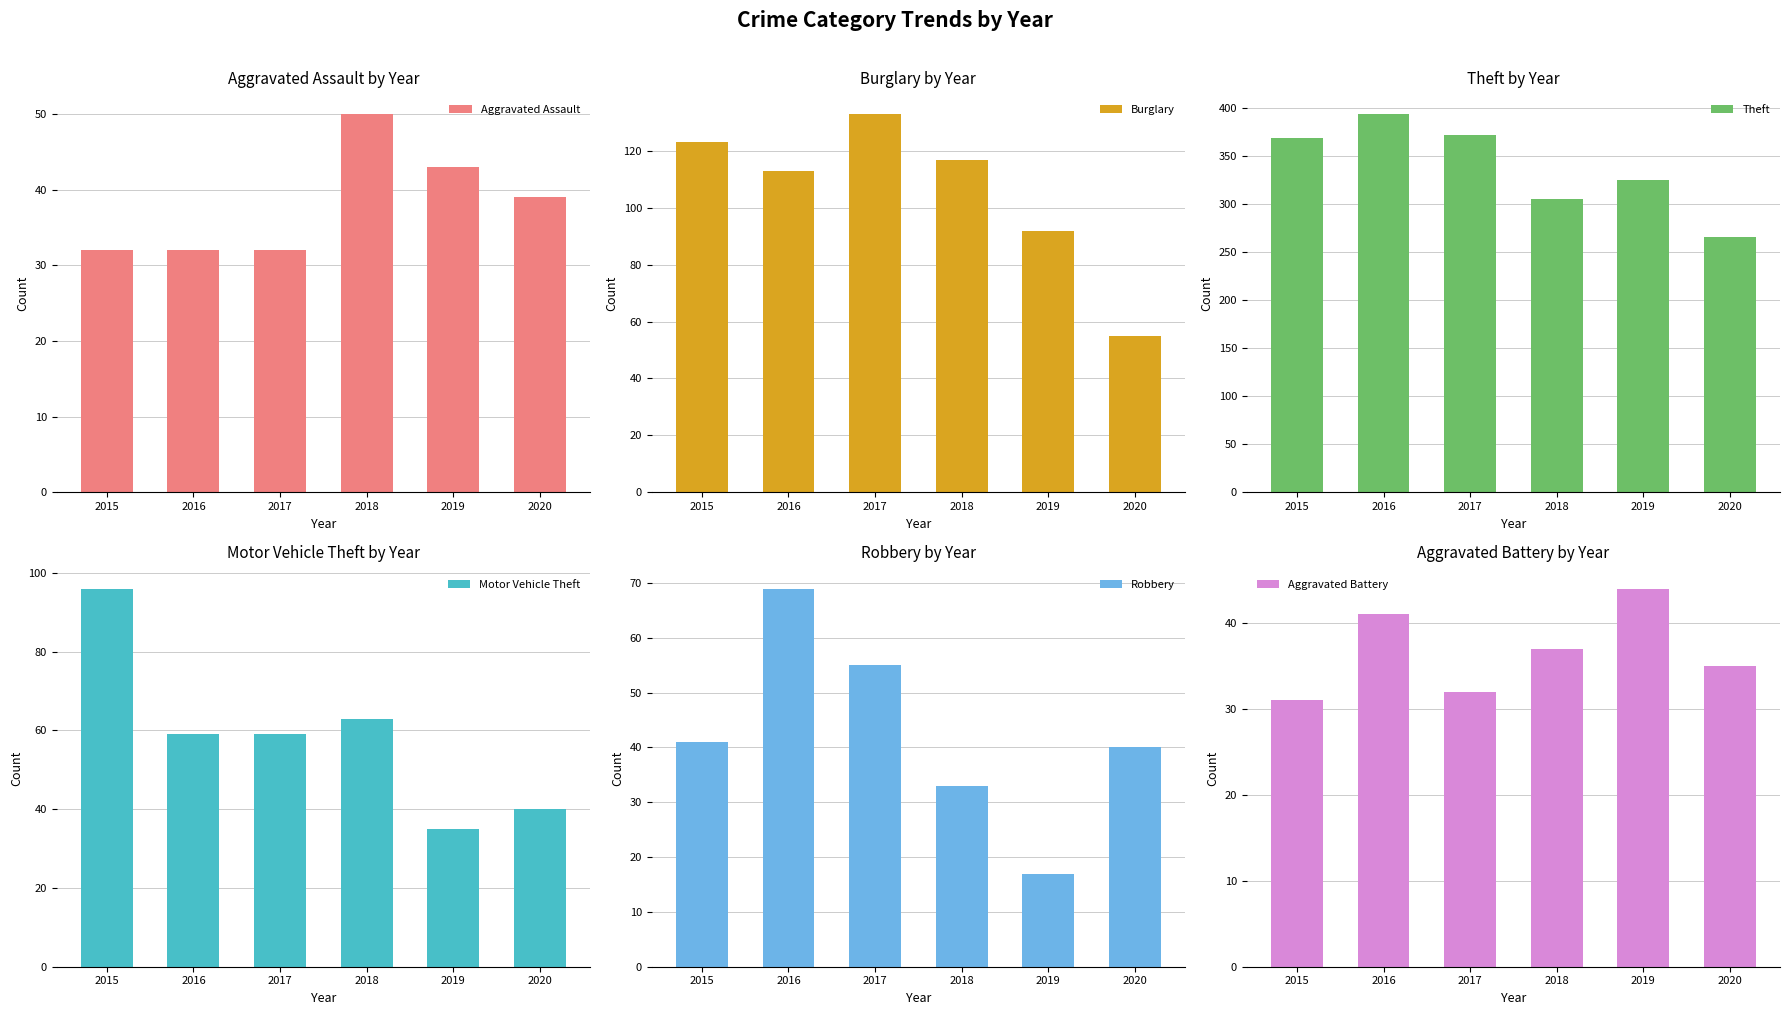

Rank the categories by Burglary value from lowest to highest.

2020, 2019, 2016, 2018, 2015, 2017